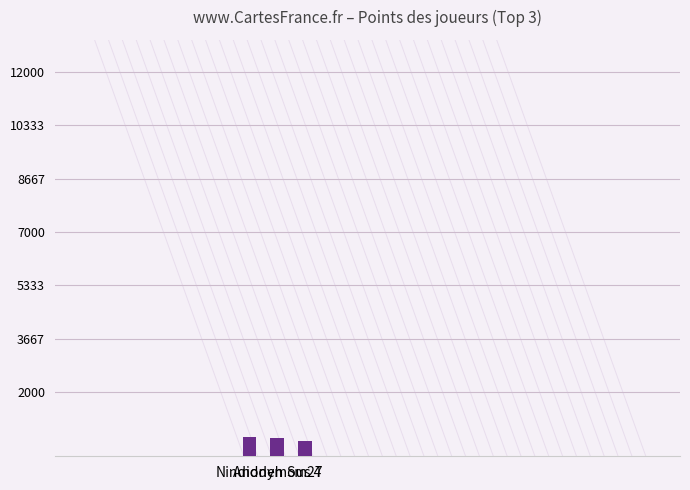

What is the difference between the maximum and second lowest values?

37